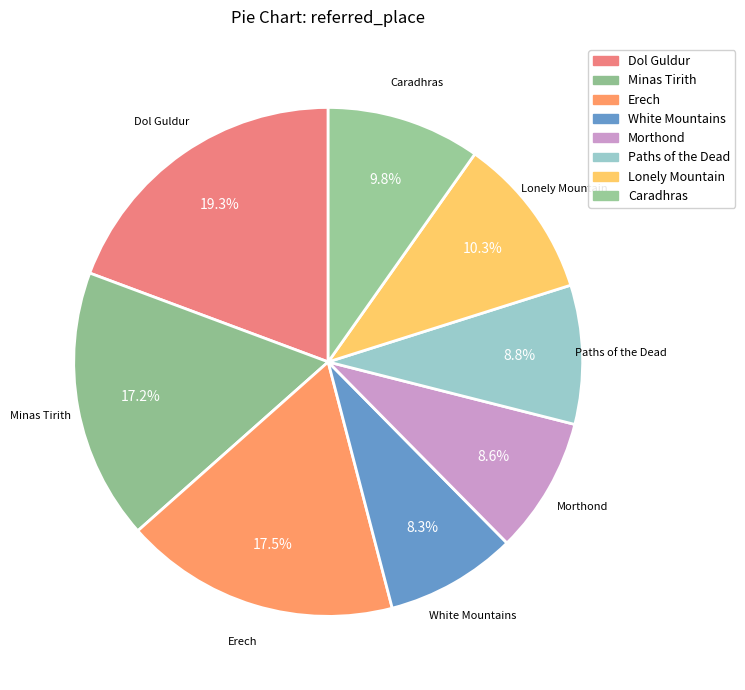

To the nearest percent, what is the difference between the largest and smallest slice percentages?

11%